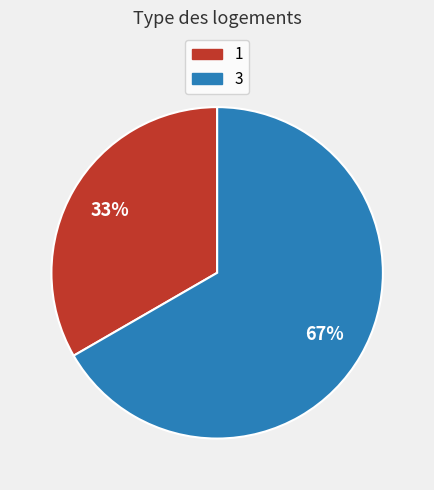

True or false: 3 accounts for 67% of the total.

True